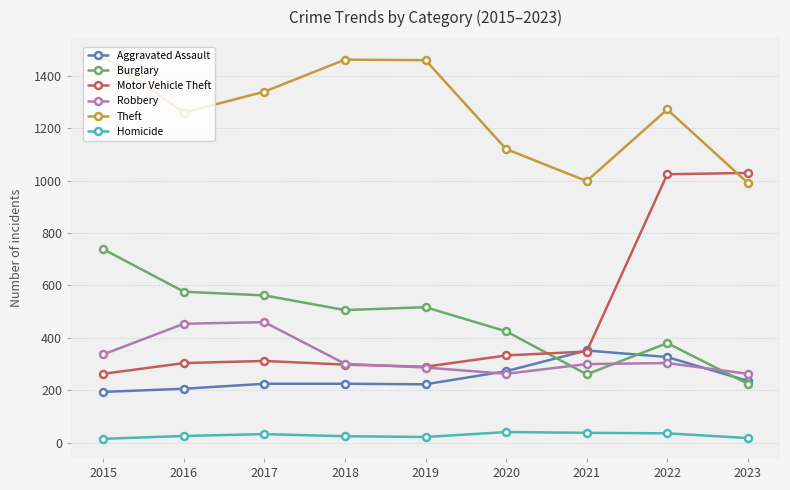

True or false: Burglary and Homicide cross at least once.

False